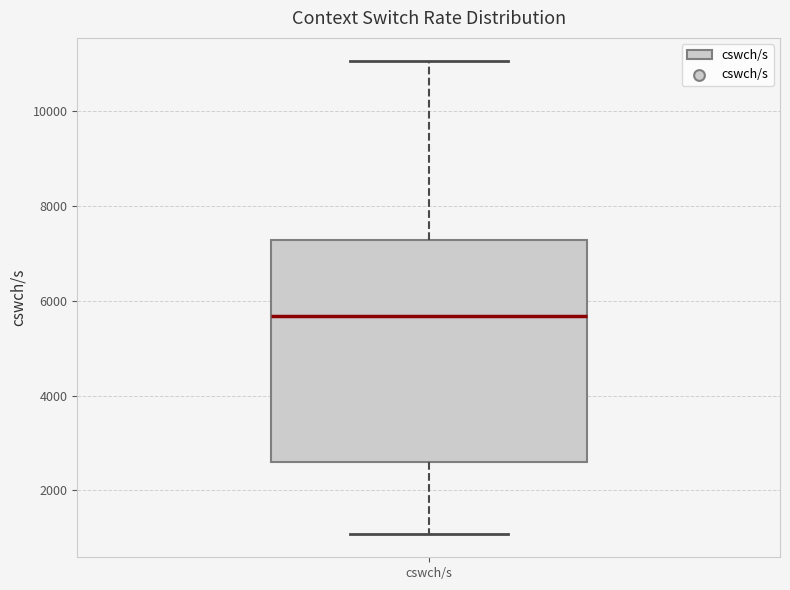

Where does the median line of the box for cswch/s sit on the y-axis? The values are not printed on the chart, so give them approximately, as read against the axis.

5600